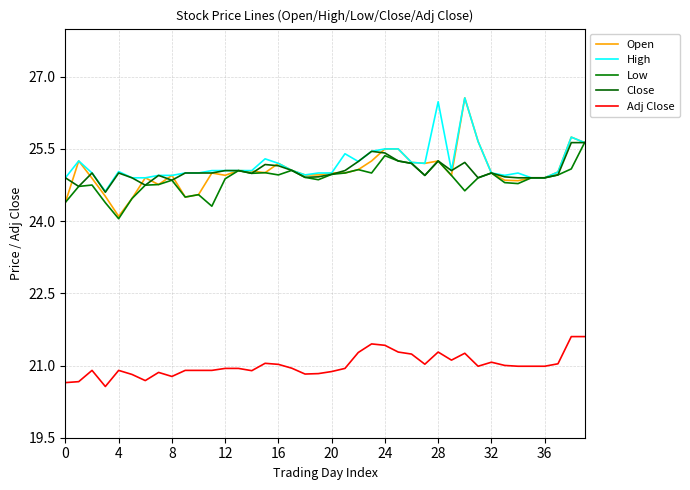

What are all the series names shown in the legend?

Open, High, Low, Close, Adj Close